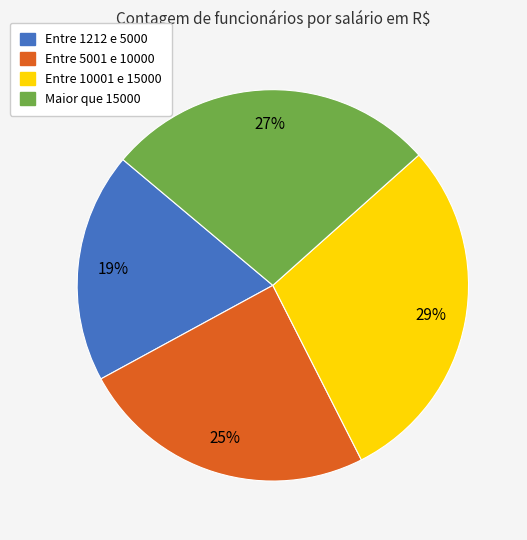

Do Entre 1212 e 5000 and Entre 10001 e 15000 together represent more than half of the pie?

No